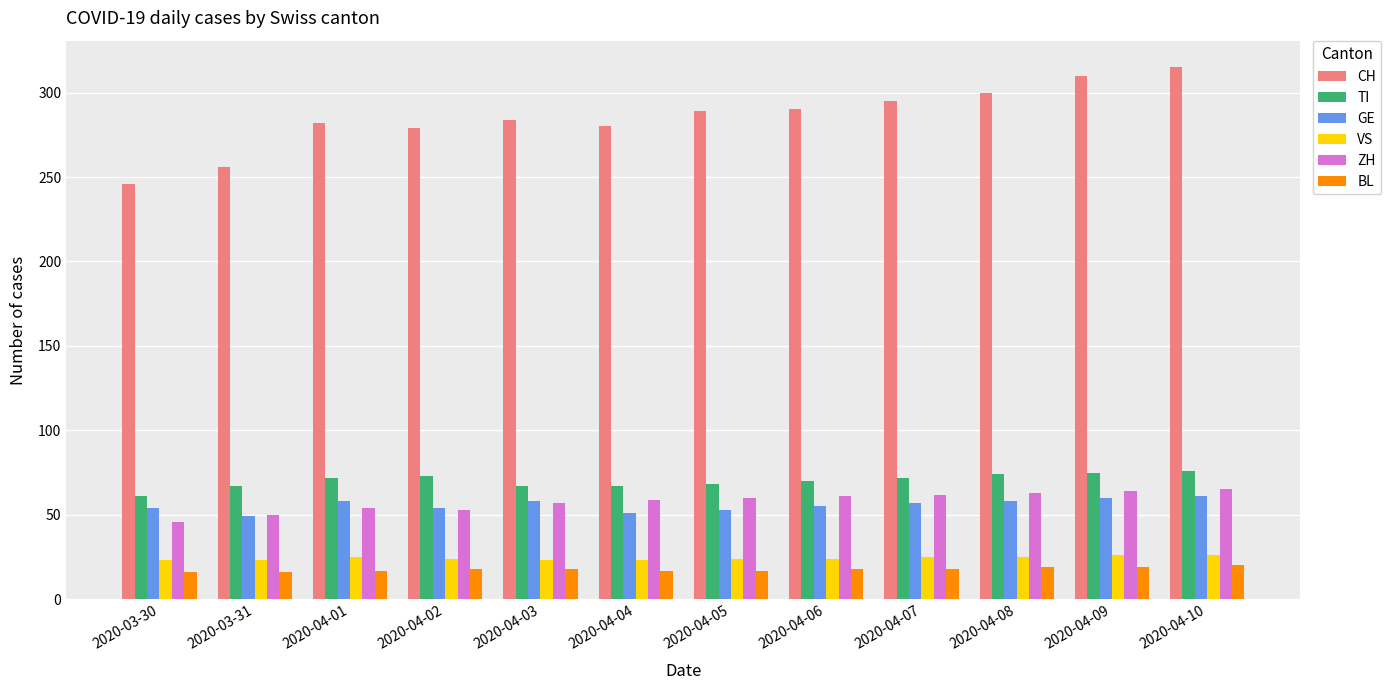

What is the difference between the GE values at 2020-03-31 and 2020-04-01?

9